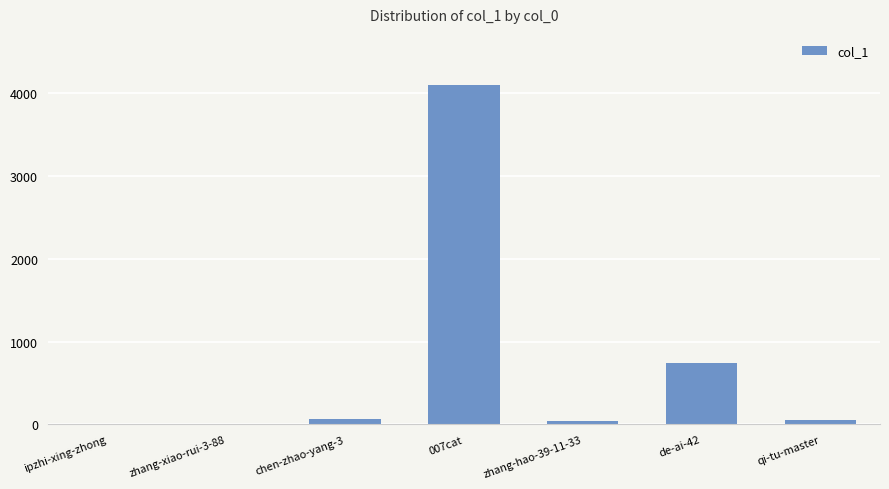

What is the sum of all values?

5018